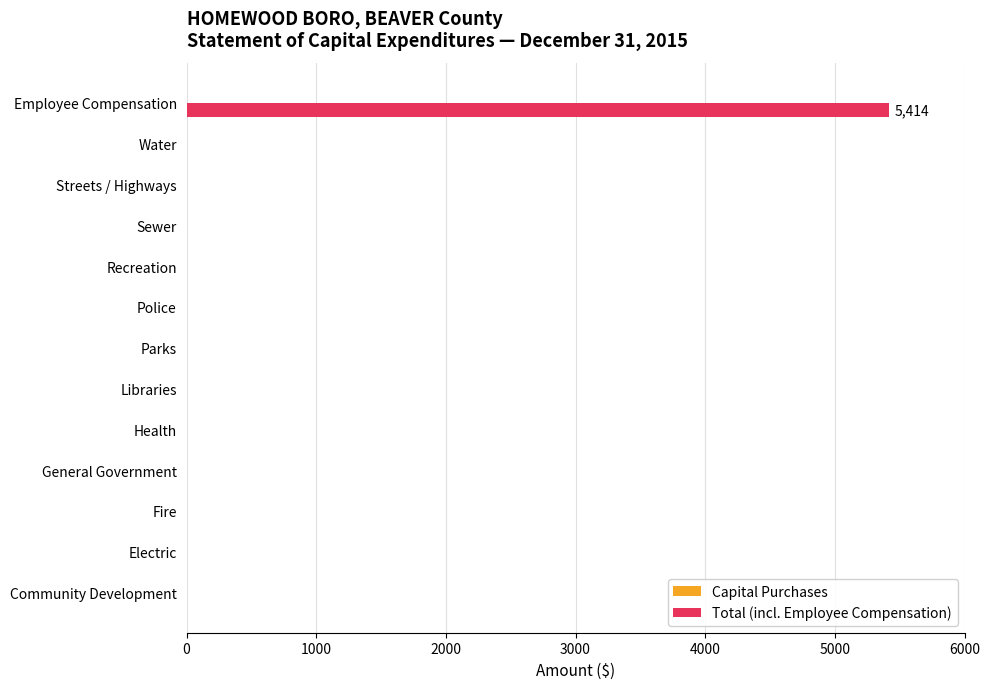

Which has a higher value, Community Development or Employee Compensation?

Employee Compensation